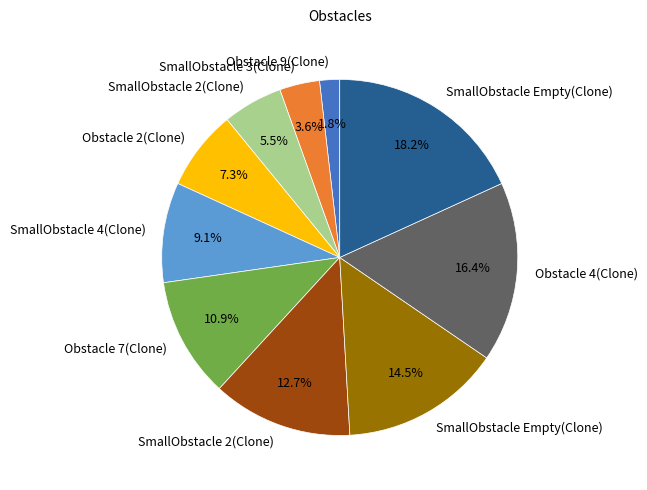

Count the number of slices in the pie.

10